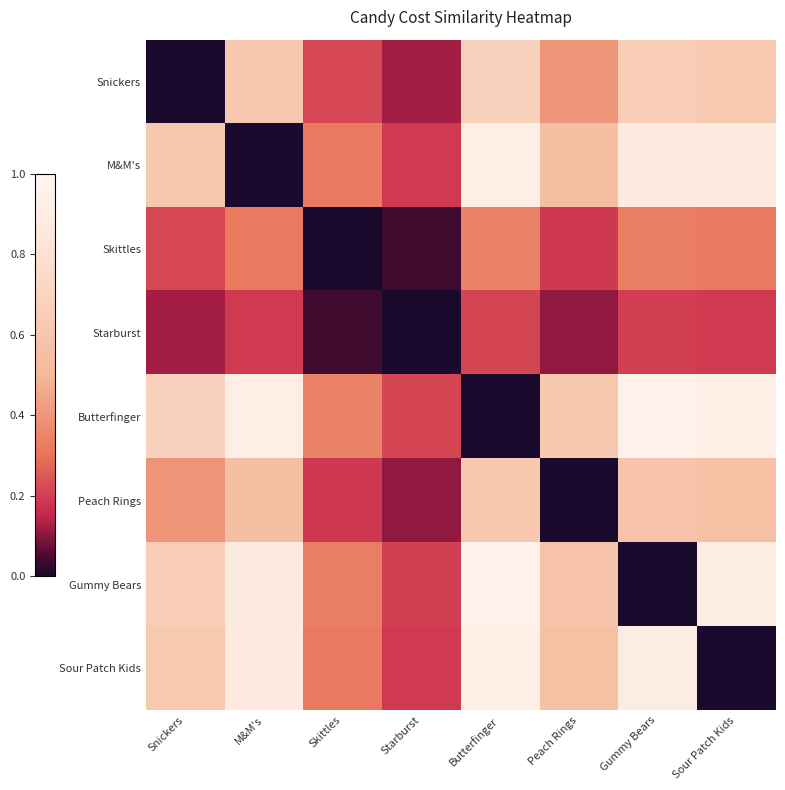

Reading left to right, list all the values displayed in this chart.

Snickers: Snickers=0.0	M&M's=0.6	Skittles=0.2	Starburst=0.1	Butterfinger=0.7	Peach Rings=0.4	Gummy Bears=0.6	Sour Patch Kids=0.6
M&M's: Snickers=0.6	M&M's=0.0	Skittles=0.3	Starburst=0.2	Butterfinger=0.9	Peach Rings=0.6	Gummy Bears=0.9	Sour Patch Kids=0.9
Skittles: Snickers=0.2	M&M's=0.3	Skittles=0.0	Starburst=0.0	Butterfinger=0.3	Peach Rings=0.2	Gummy Bears=0.3	Sour Patch Kids=0.3
Starburst: Snickers=0.1	M&M's=0.2	Skittles=0.0	Starburst=0.0	Butterfinger=0.2	Peach Rings=0.1	Gummy Bears=0.2	Sour Patch Kids=0.2
Butterfinger: Snickers=0.7	M&M's=0.9	Skittles=0.3	Starburst=0.2	Butterfinger=0.0	Peach Rings=0.6	Gummy Bears=1.0	Sour Patch Kids=0.9
Peach Rings: Snickers=0.4	M&M's=0.6	Skittles=0.2	Starburst=0.1	Butterfinger=0.6	Peach Rings=0.0	Gummy Bears=0.6	Sour Patch Kids=0.6
Gummy Bears: Snickers=0.6	M&M's=0.9	Skittles=0.3	Starburst=0.2	Butterfinger=1.0	Peach Rings=0.6	Gummy Bears=0.0	Sour Patch Kids=0.9
Sour Patch Kids: Snickers=0.6	M&M's=0.9	Skittles=0.3	Starburst=0.2	Butterfinger=0.9	Peach Rings=0.6	Gummy Bears=0.9	Sour Patch Kids=0.0